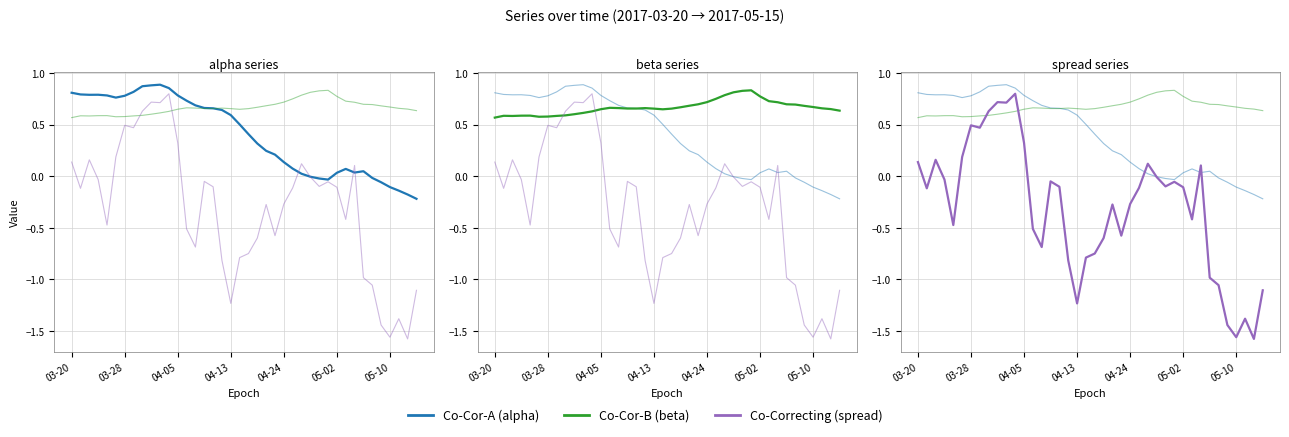

List the series in order of their overall mean, highest first.

Co-Cor-B, Co-Cor-A, Co-Correcting